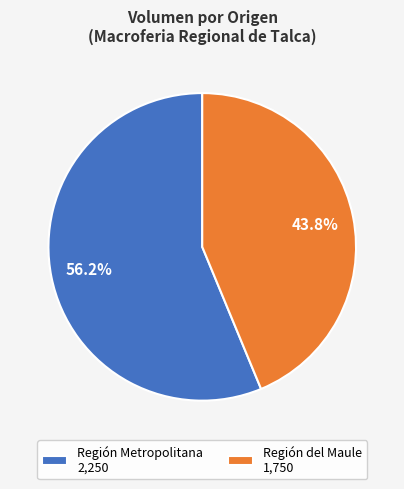

Combined, do Región del Maule 1,750 and Región Metropolitana 2,250 account for over 50%?

Yes